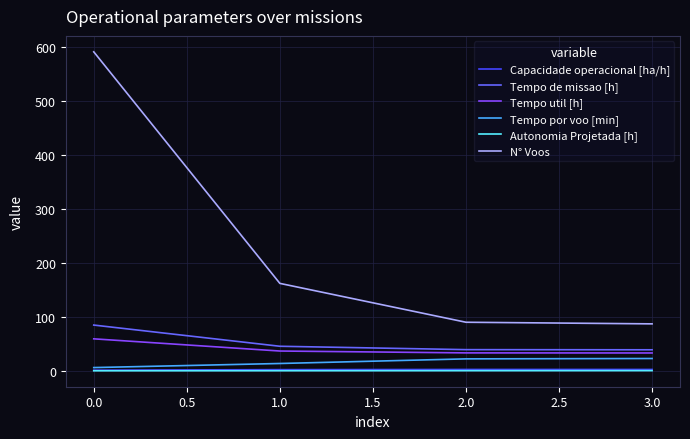

How many Capacidade operacional [ha/h] values are between 2 and 3?

3